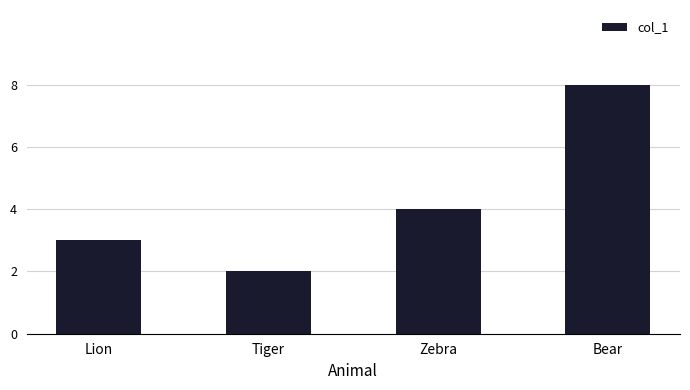

What is the sum of all values?

17